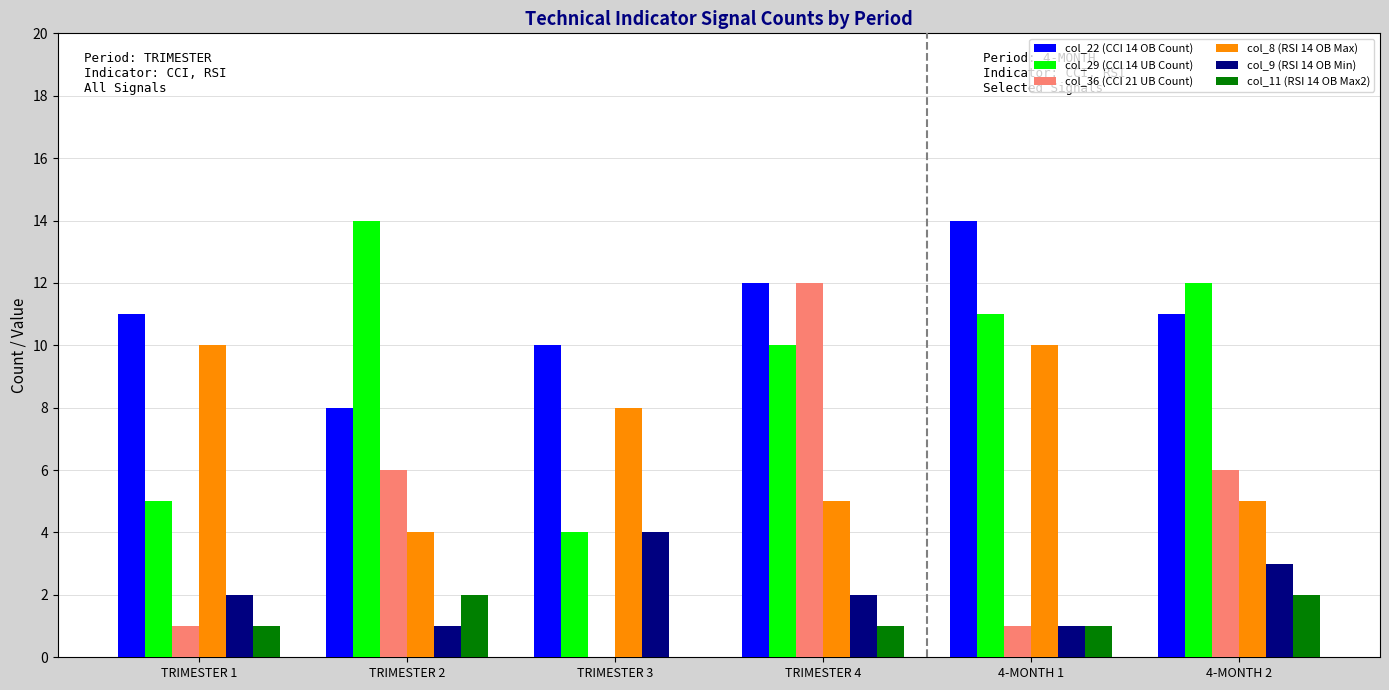

What are all the series names shown in the legend?

col_22 (CCI 14 OB Count), col_29 (CCI 14 UB Count), col_36 (CCI 21 UB Count), col_8 (RSI 14 OB Max), col_9 (RSI 14 OB Min), col_11 (RSI 14 OB Max2)